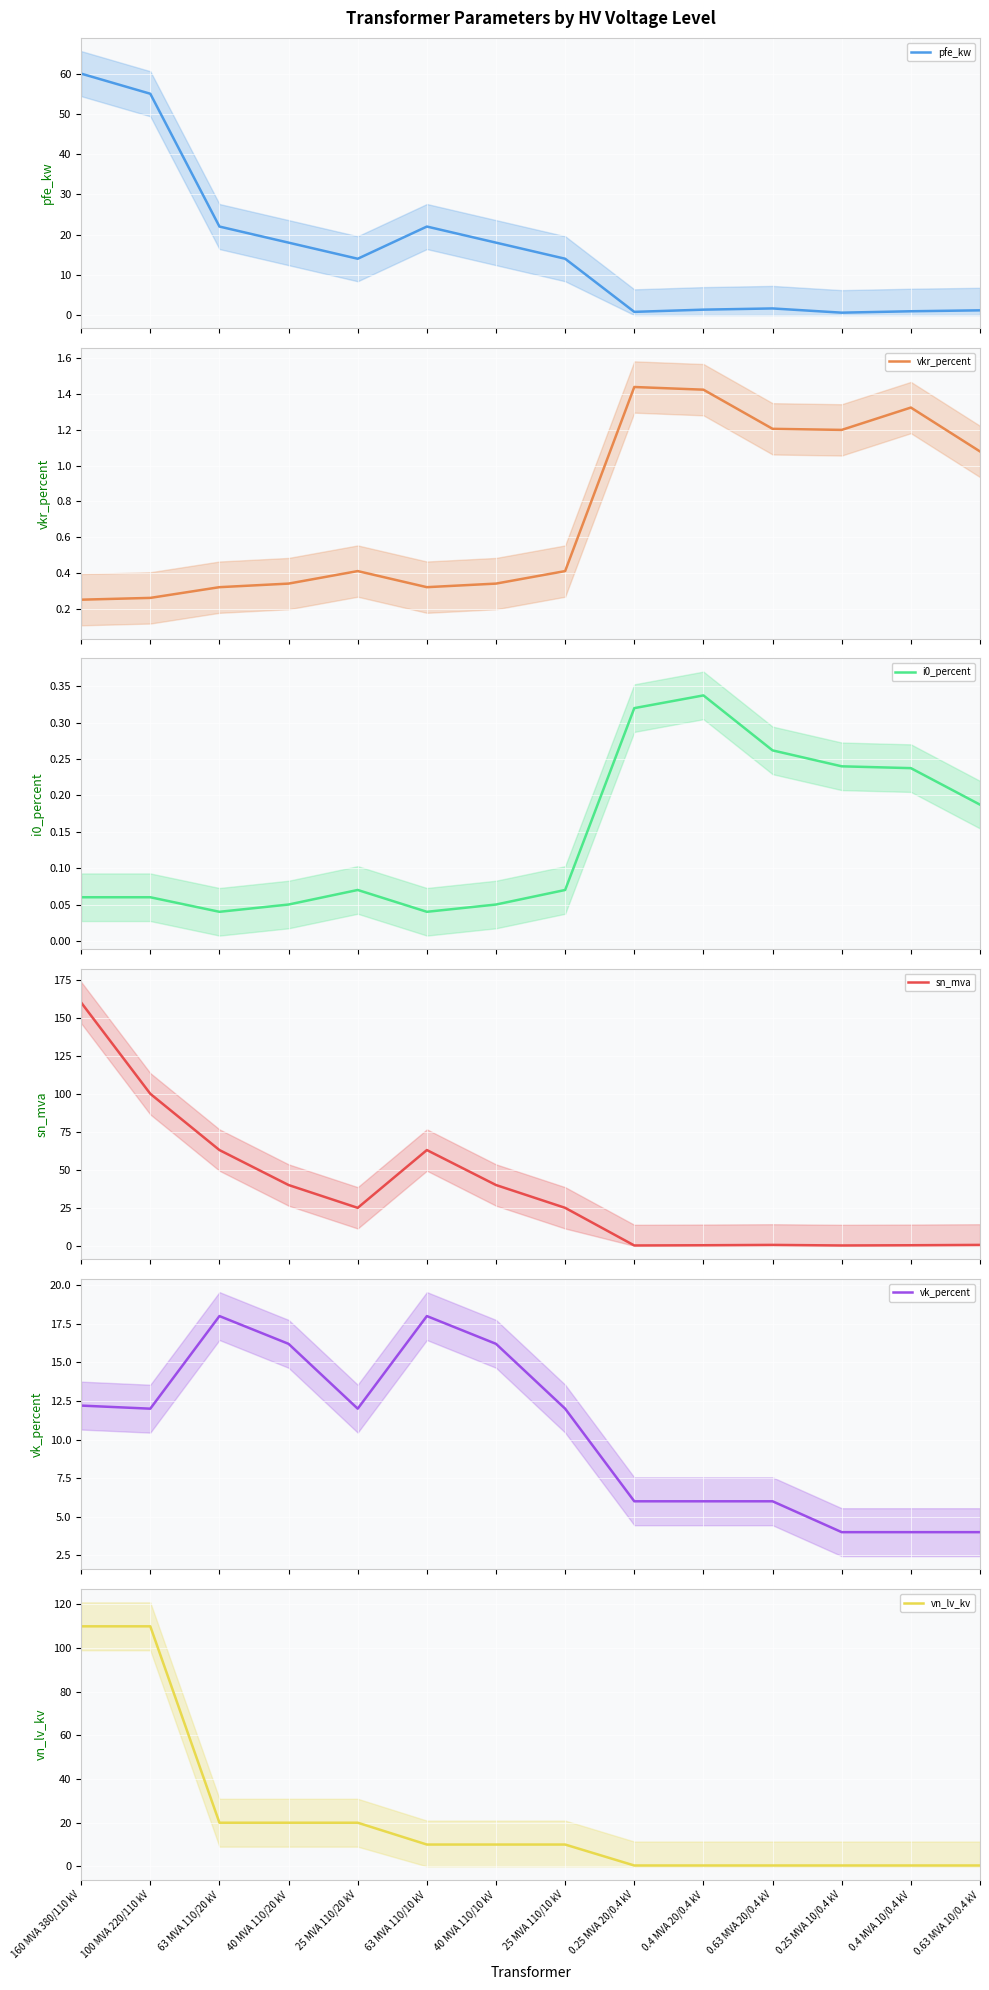

Reading left to right, extract all data points from this chart.

pfe_kw: 60.0	55.0	22.0	18.0	14.0	22.0	18.0	14.0	0.8	1.4	1.6	0.6	0.9	1.2
vkr_percent: 0.2	0.3	0.3	0.3	0.4	0.3	0.3	0.4	1.4	1.4	1.2	1.2	1.3	1.1
i0_percent: 0.1	0.1	0.0	0.1	0.1	0.0	0.1	0.1	0.3	0.3	0.3	0.2	0.2	0.2
sn_mva: 160.0	100.0	63.0	40.0	25.0	63.0	40.0	25.0	0.2	0.4	0.6	0.2	0.4	0.6
vk_percent: 12.2	12.0	18.0	16.2	12.0	18.0	16.2	12.0	6.0	6.0	6.0	4.0	4.0	4.0
vn_lv_kv: 110.0	110.0	20.0	20.0	20.0	10.0	10.0	10.0	0.4	0.4	0.4	0.4	0.4	0.4